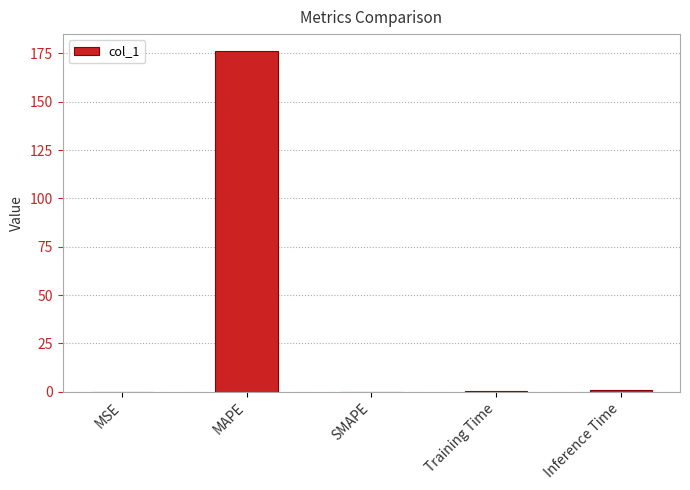

What is the approximate value at MAPE?

176.2